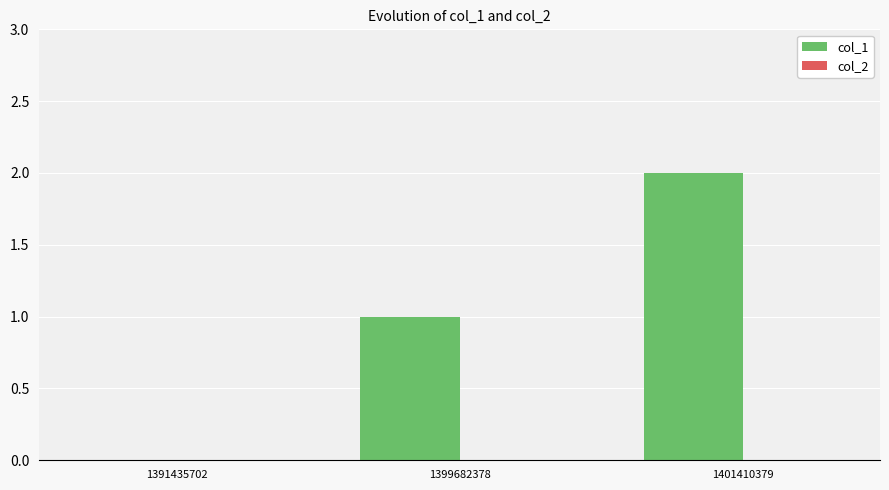

True or false: the data shows 0 at 1391435702.

True